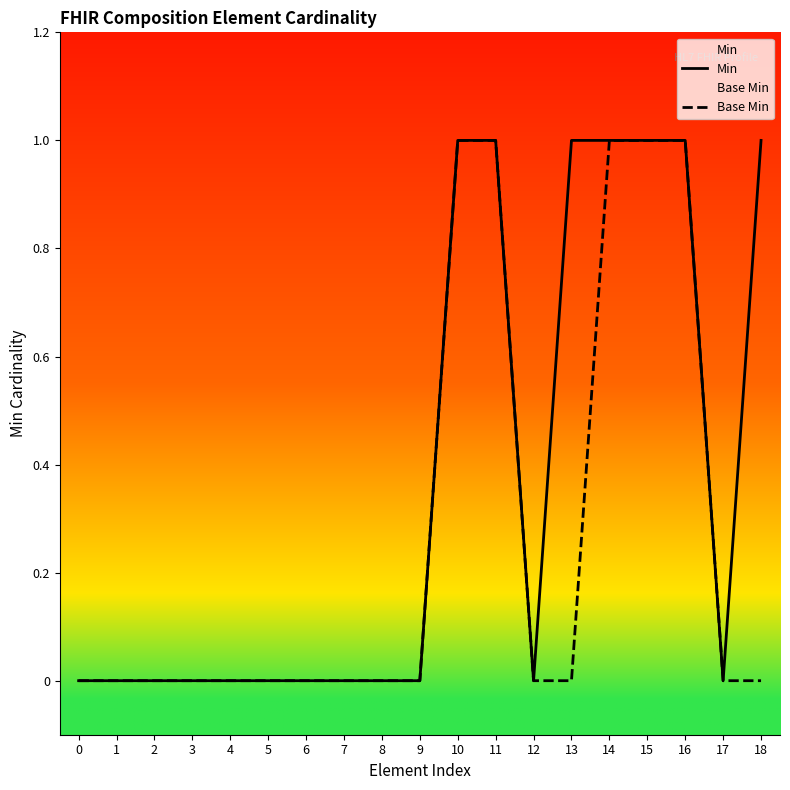

List the series in order of their overall mean, lowest first.

Base Min, Min